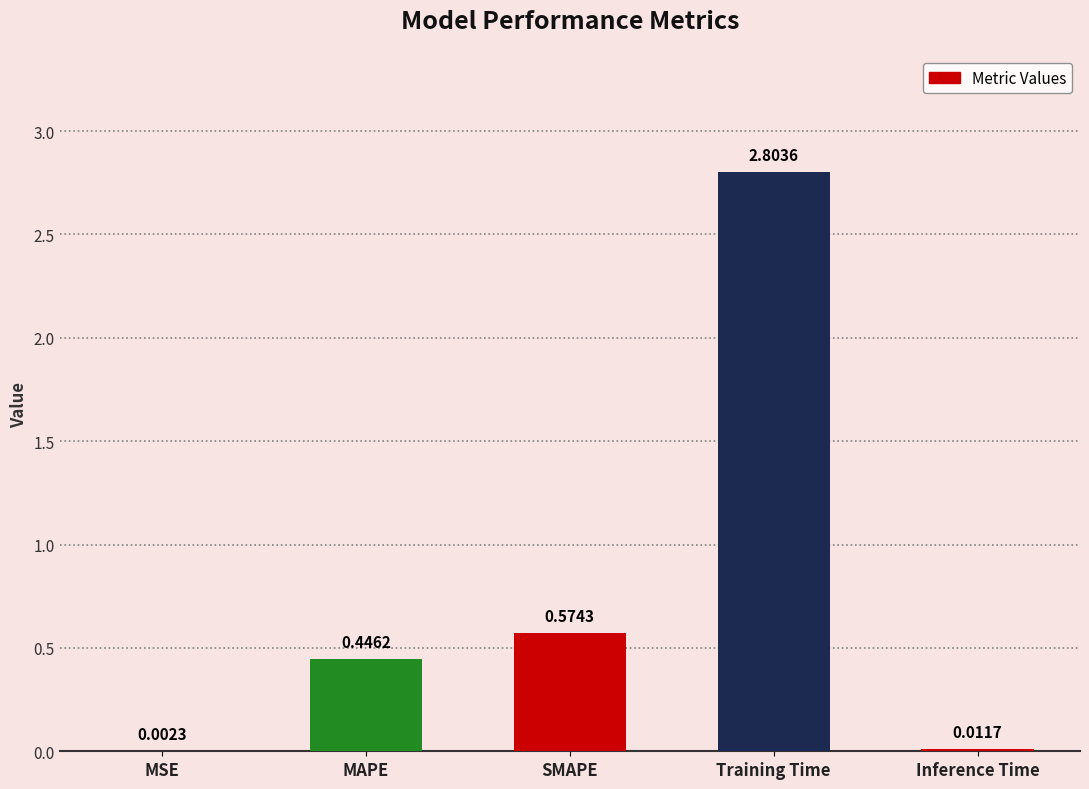

Which category has the highest value across all series?

Training Time